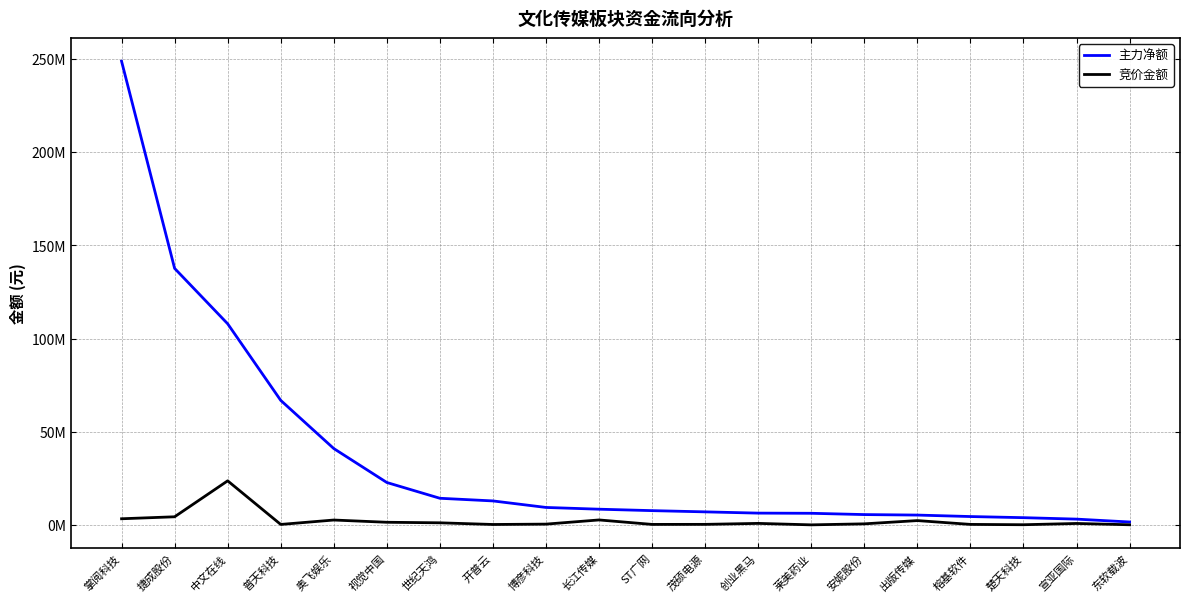

What is the spread (max minus min) of values at 捷成股份?

133156602